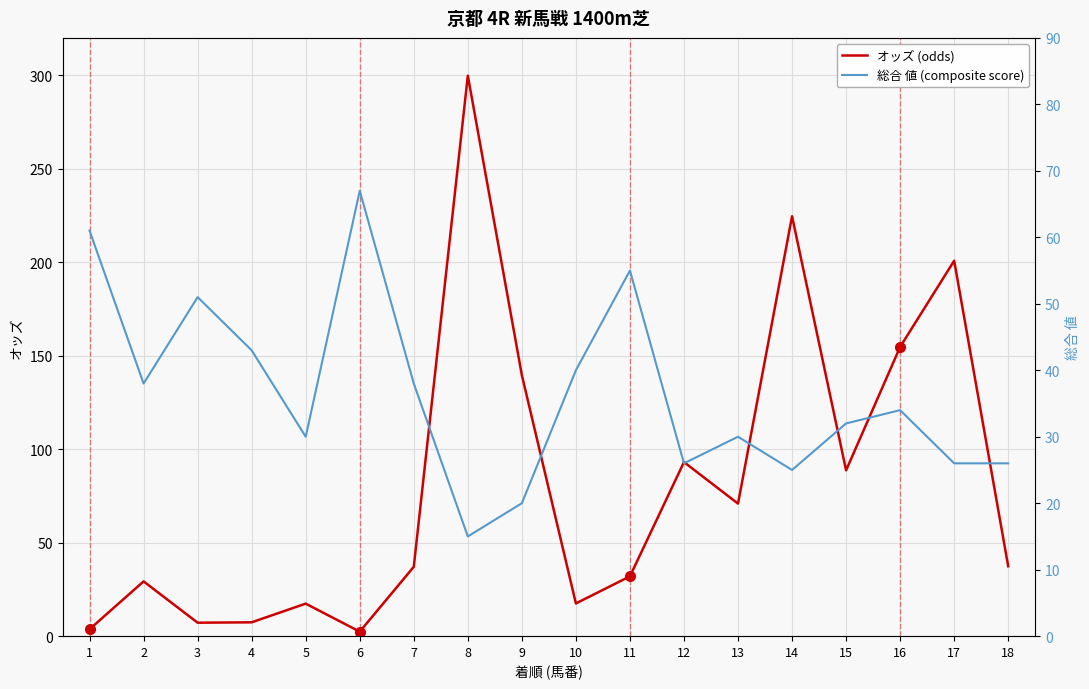

Count the number of categories in the chart.

18